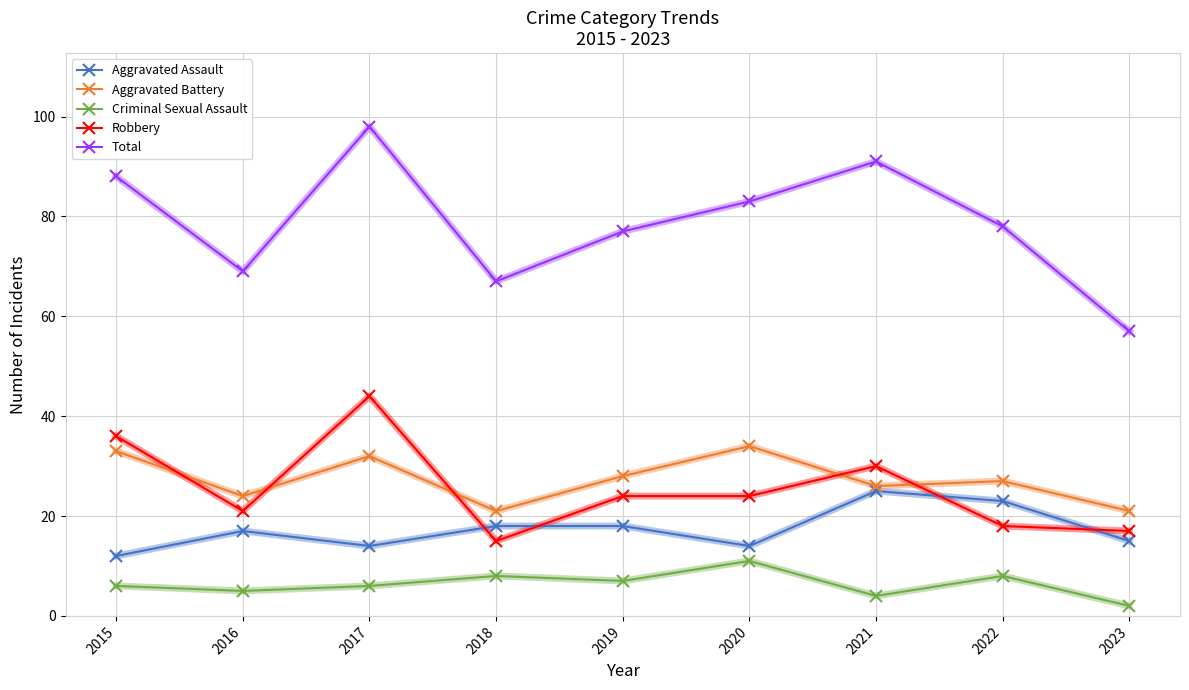

Between 2019 and 2023, which series saw the biggest shift?

Total